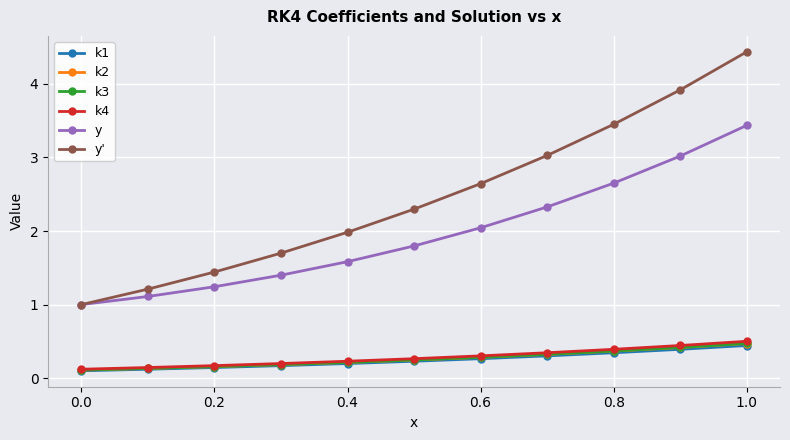

What is the value of the y' point at the 3rd from the left?

1.4